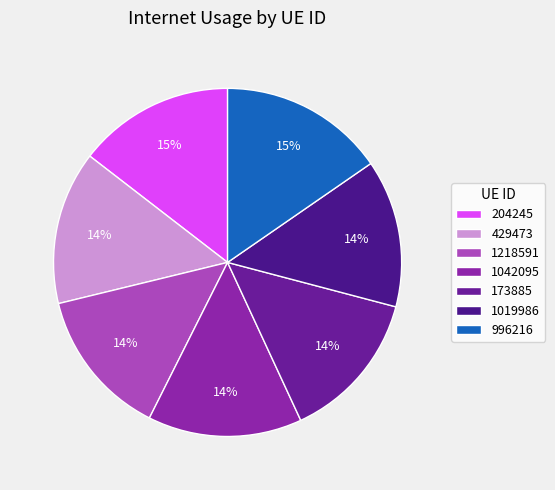

Does 1042095 account for over 50% of the chart?

No